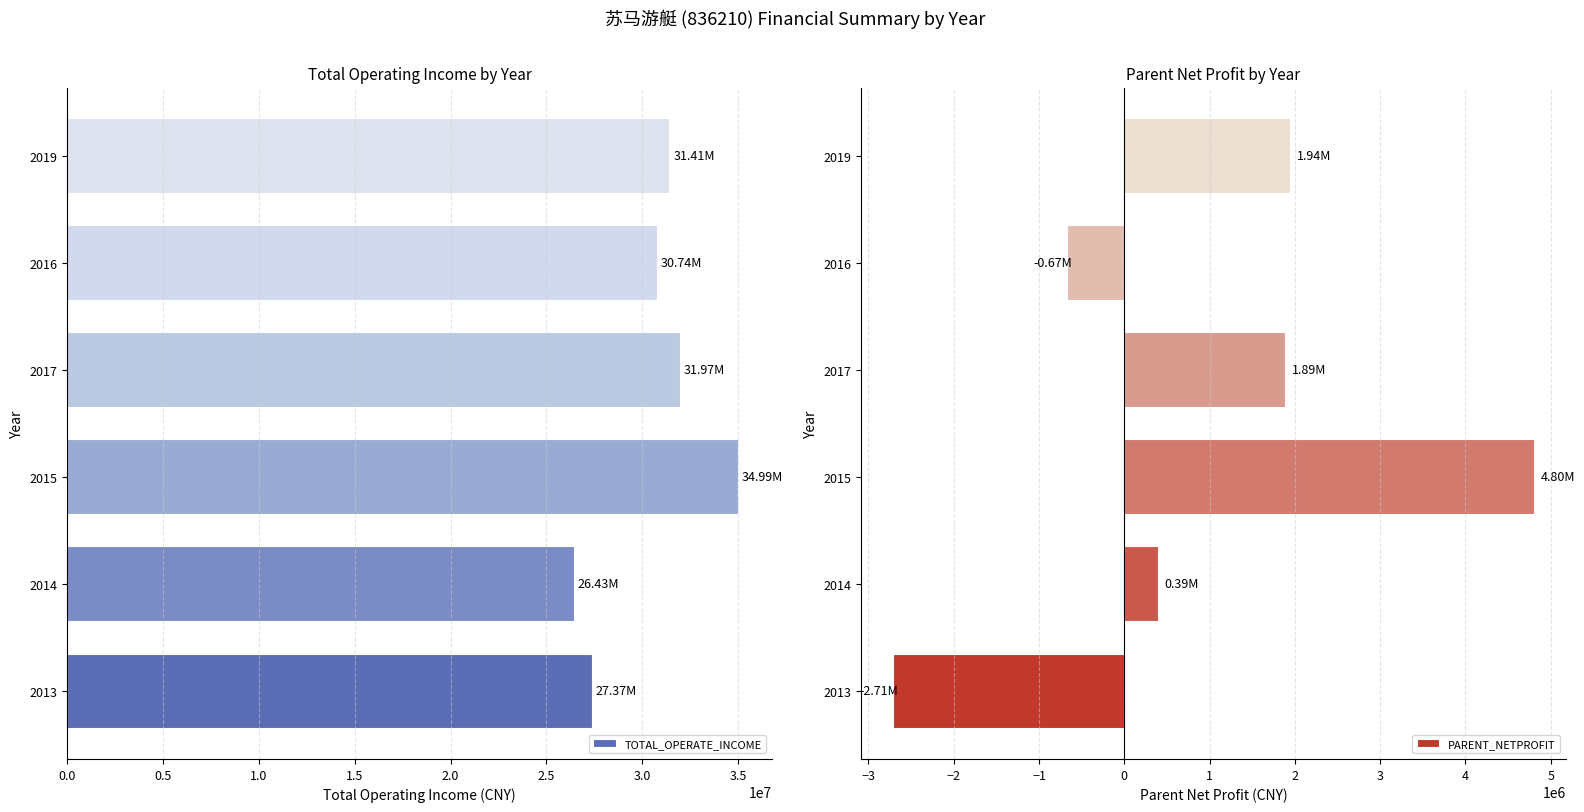

What is the sum of the TOTAL_OPERATE_INCOME values at 2016 and 2015?

65735317.8